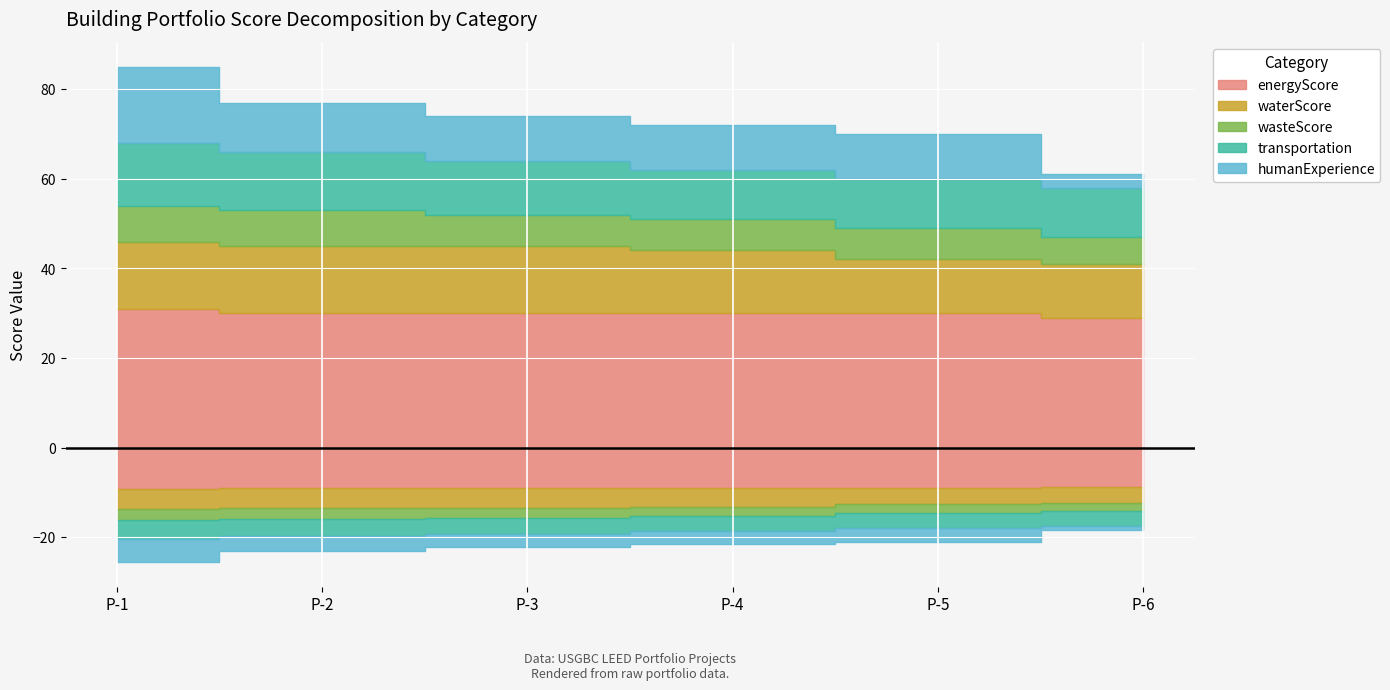

What is the difference between the transportation values at P-5 and P-2?

2